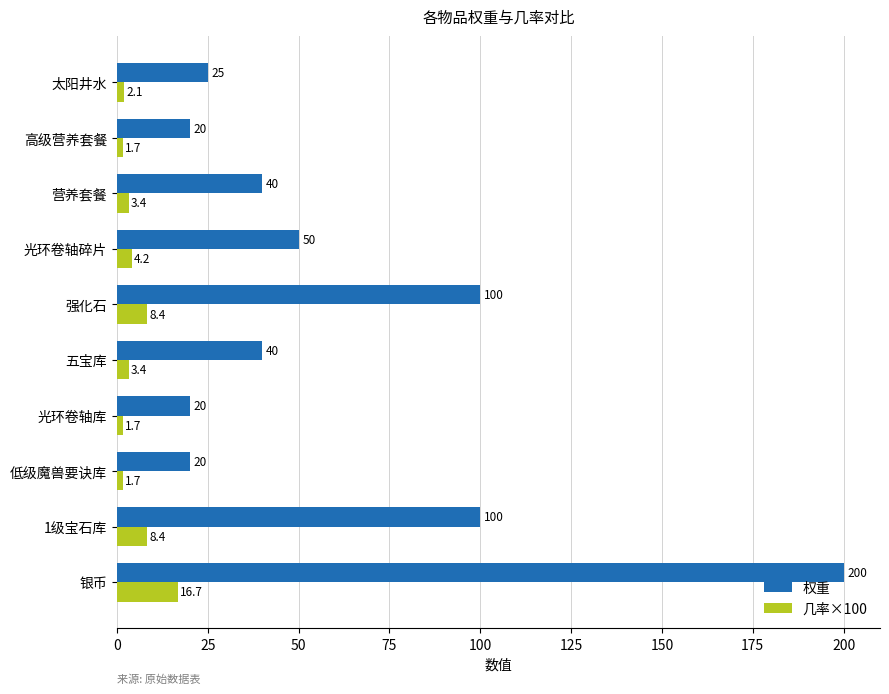

What is the difference between the maximum and minimum values in the 几率×100 series?

15.1